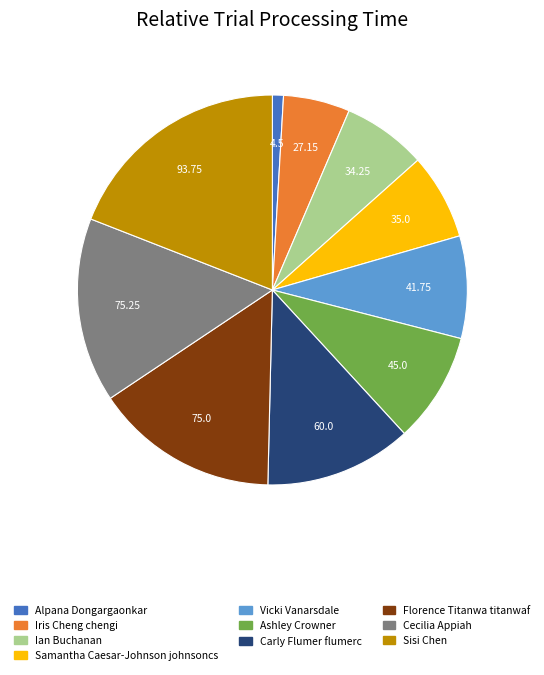

What is the smallest slice in the pie chart?

Alpana Dongargaonkar